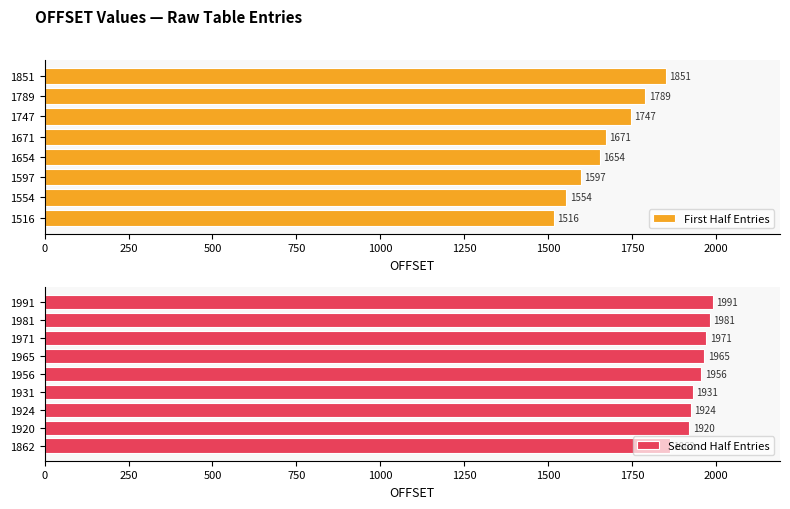

What value does the data have at 1862, to the nearest 50?

1850